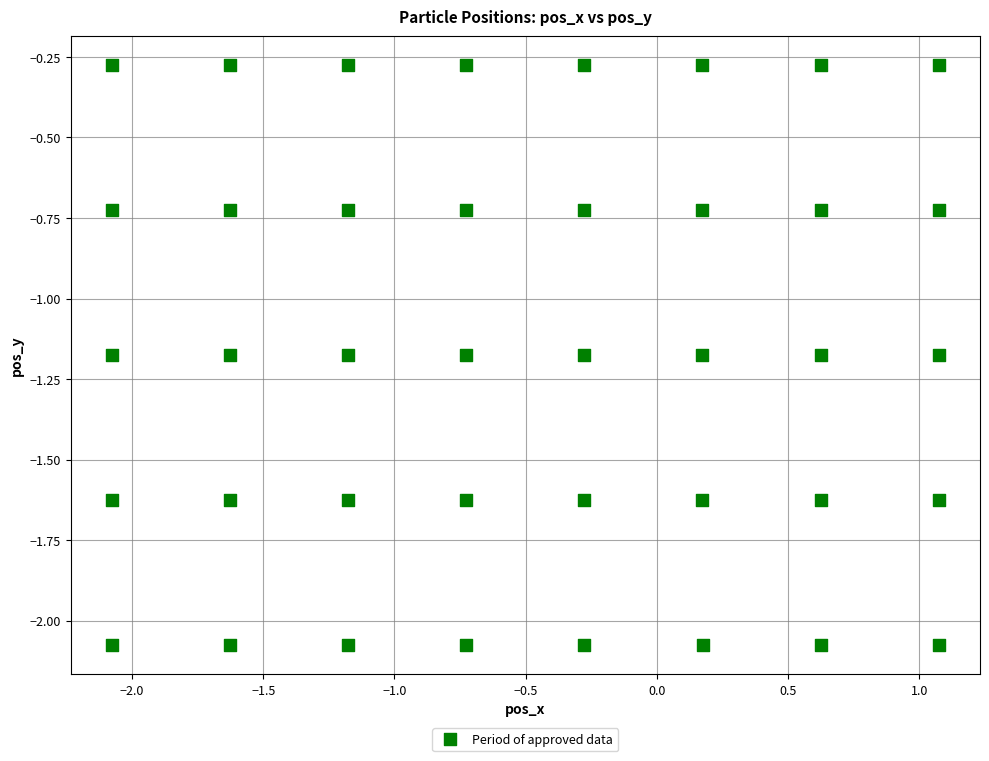

What is the range of Y values (max minus min)?

1.8